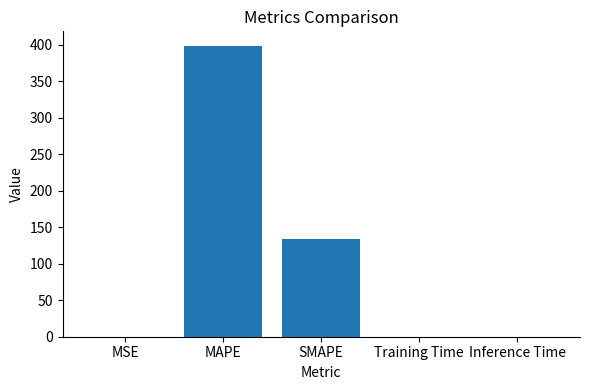

At which label is the value closest to 199?

SMAPE